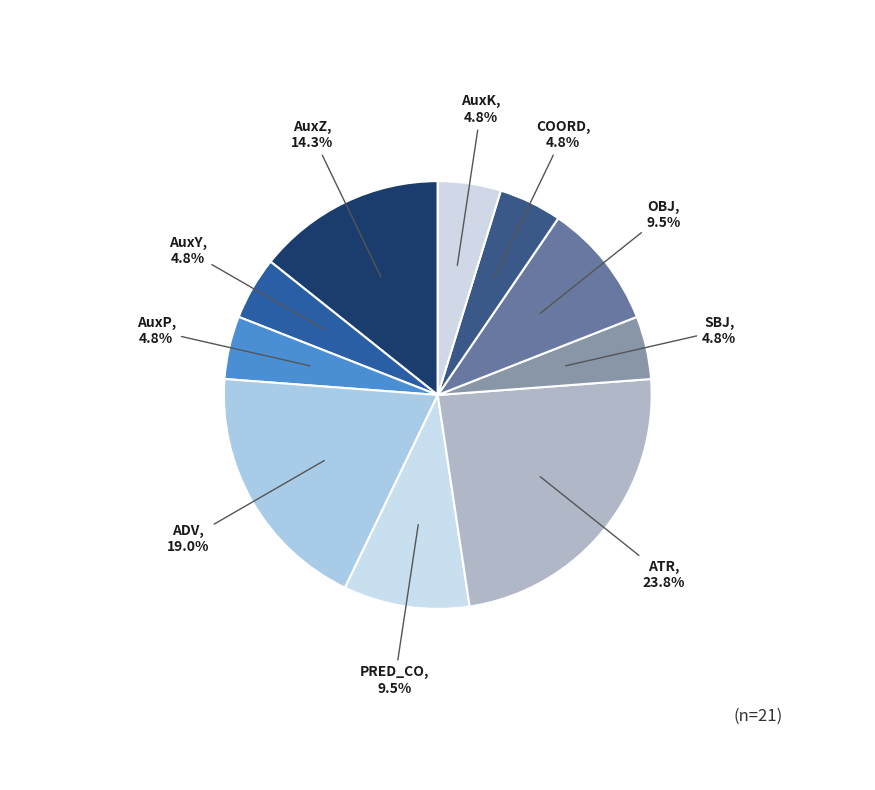

Combined, do AuxY and ADV account for over 50%?

No